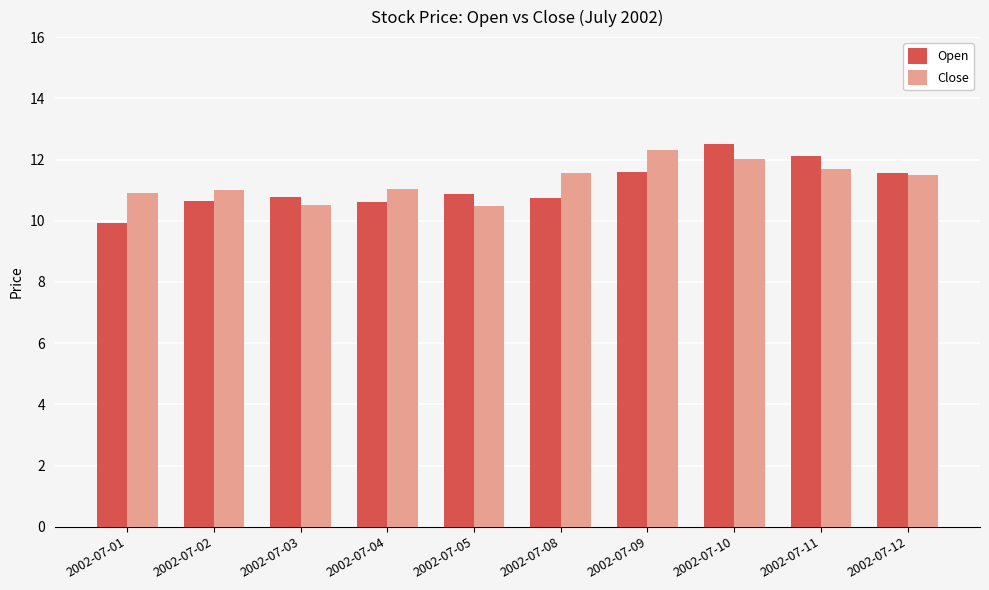

What is the sum of the Open values at 2002-07-03 and 2002-07-04?

21.4